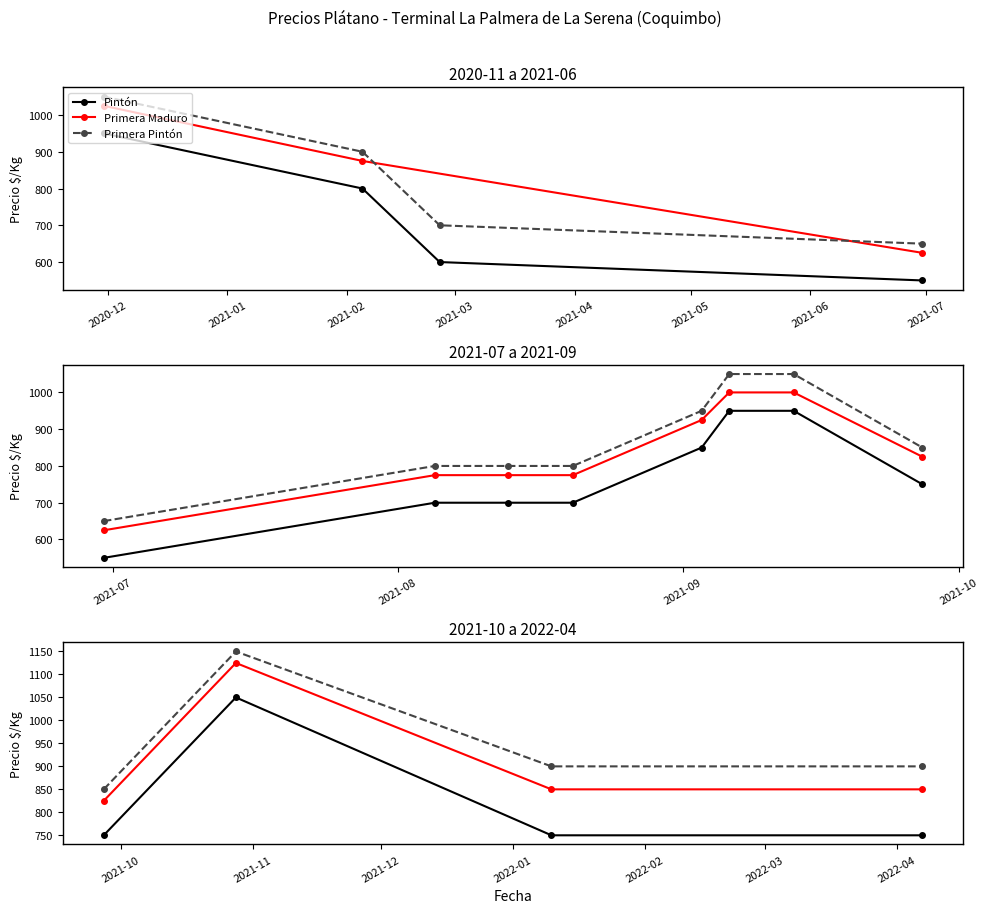

In Primera Pintón, how many points are higher than both neighbors (excluding endpoints)?

1